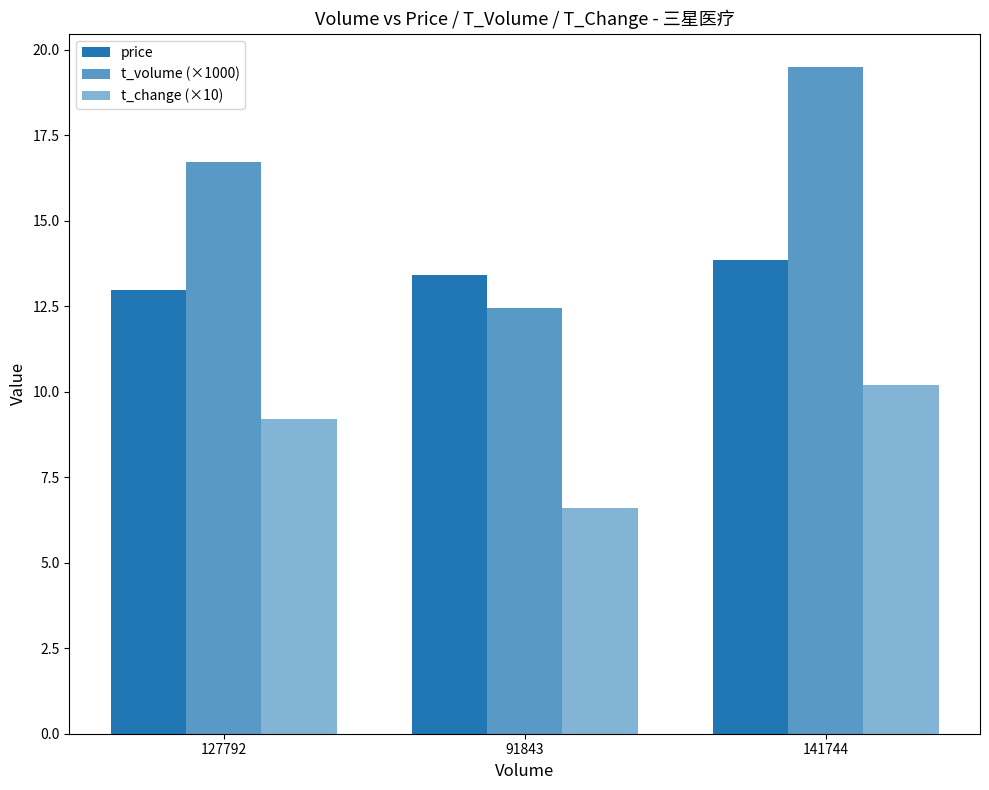

Which category has the lowest value across all series?

91843